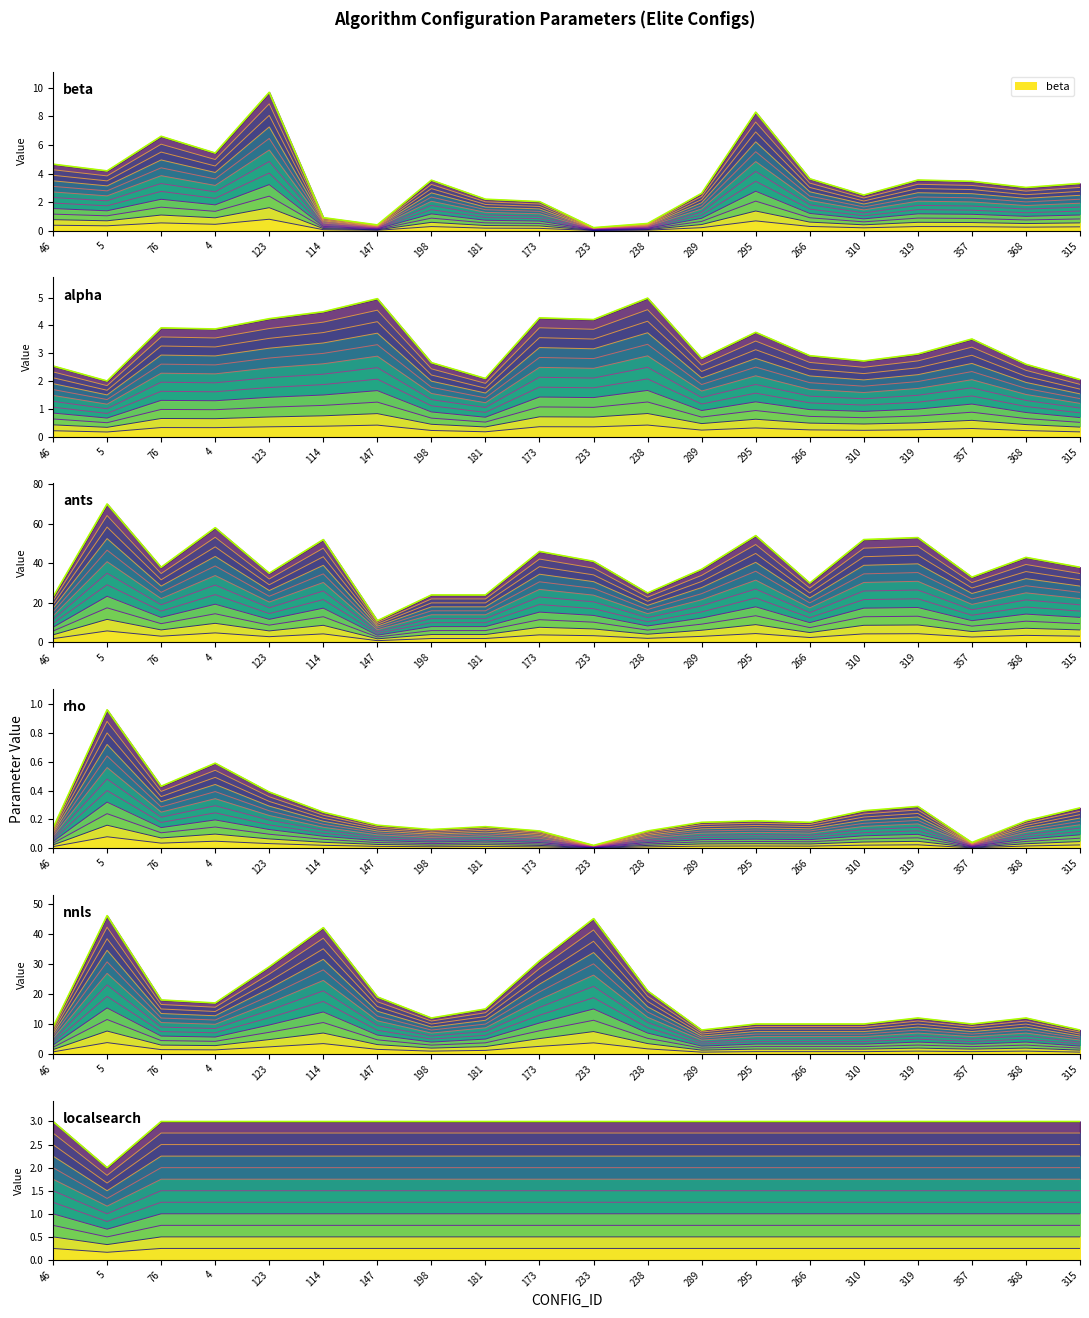

What position from the left is 76?

3